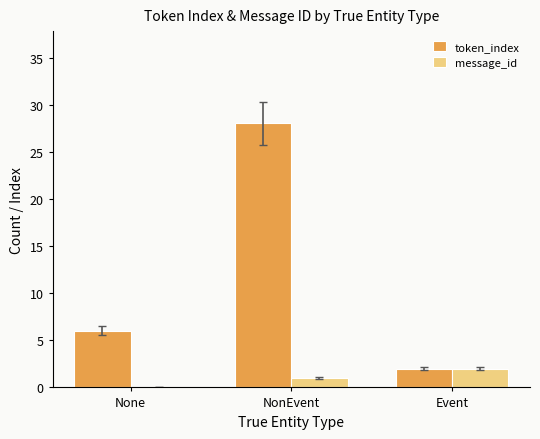

What is the total value across all series at Event?

4